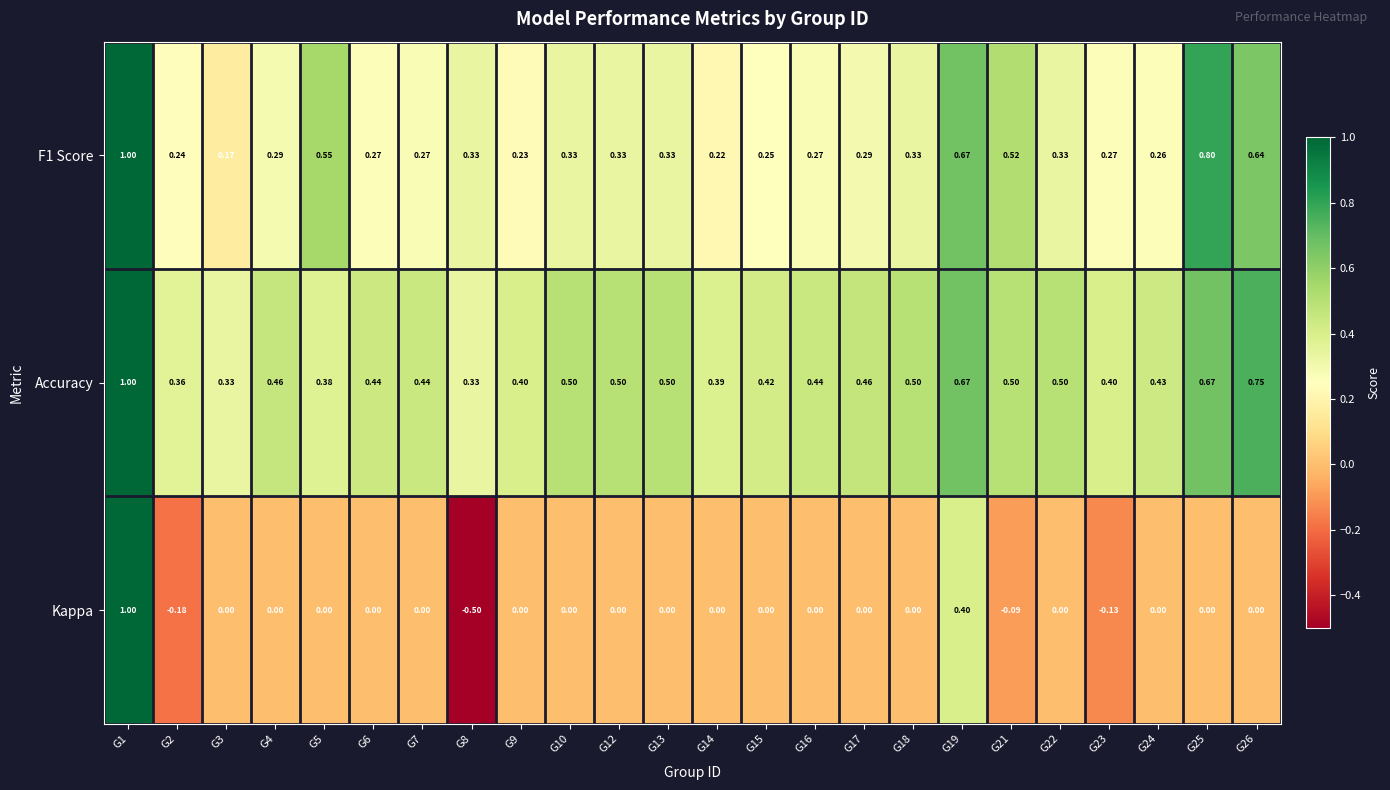

At which category is the sum across all series the highest?

G1